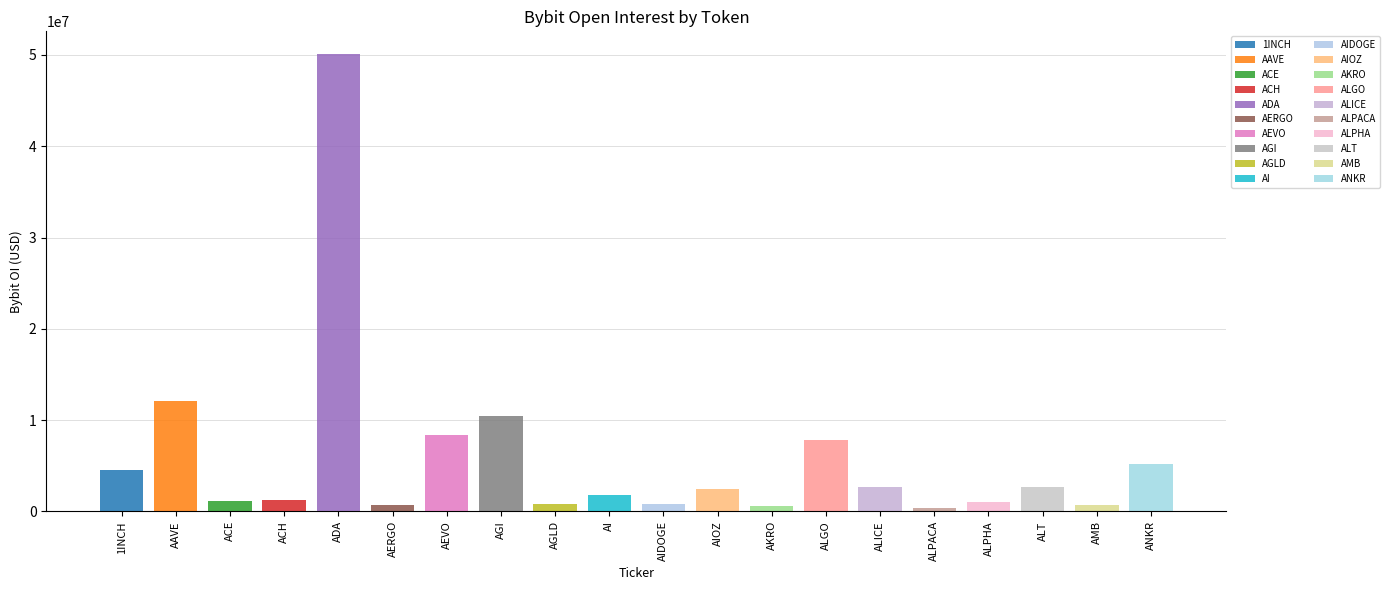

How many data points does each series have?

20